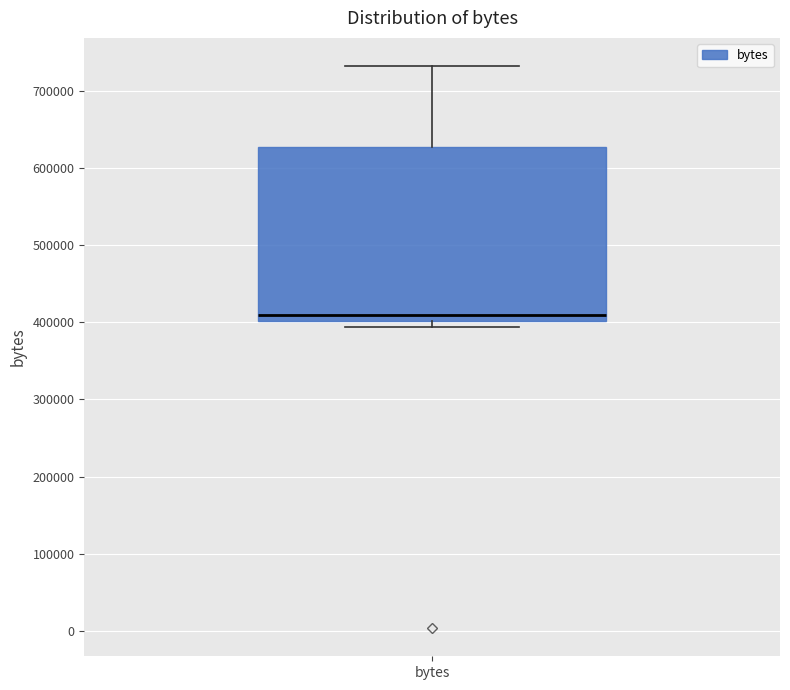

Transcribe this box plot: give where the median line is, the range the box spans, and where the two whiskers end, as read against the y-axis. The values are not printed on the chart, so give them approximately, as read against the axis.

median 410000, box 400000 to 630000, whiskers 390000 to 730000